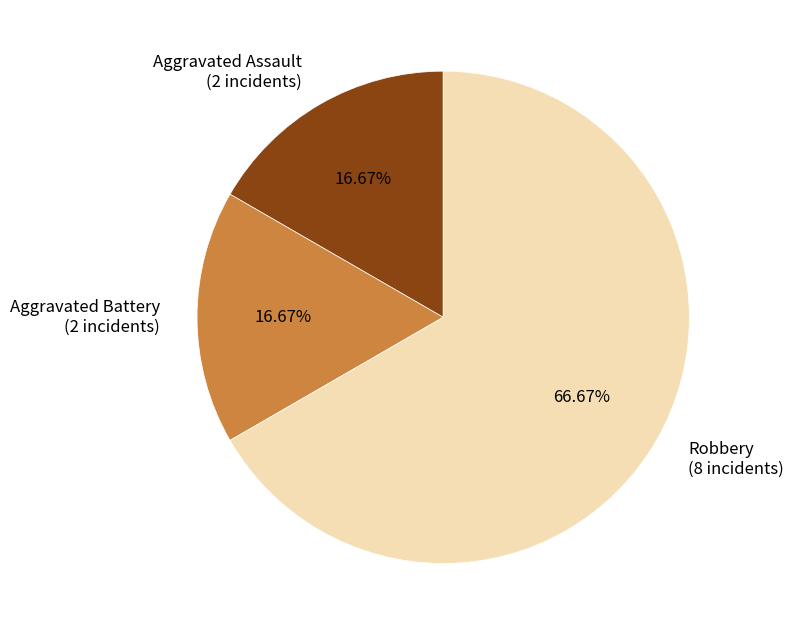

Do Aggravated Assault (2 incidents) and Aggravated Battery (2 incidents) together represent more than half of the pie?

No